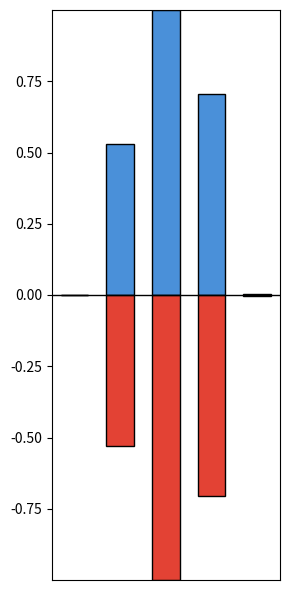

Is it true that col_1_positive equals 0.3 at 2?

False